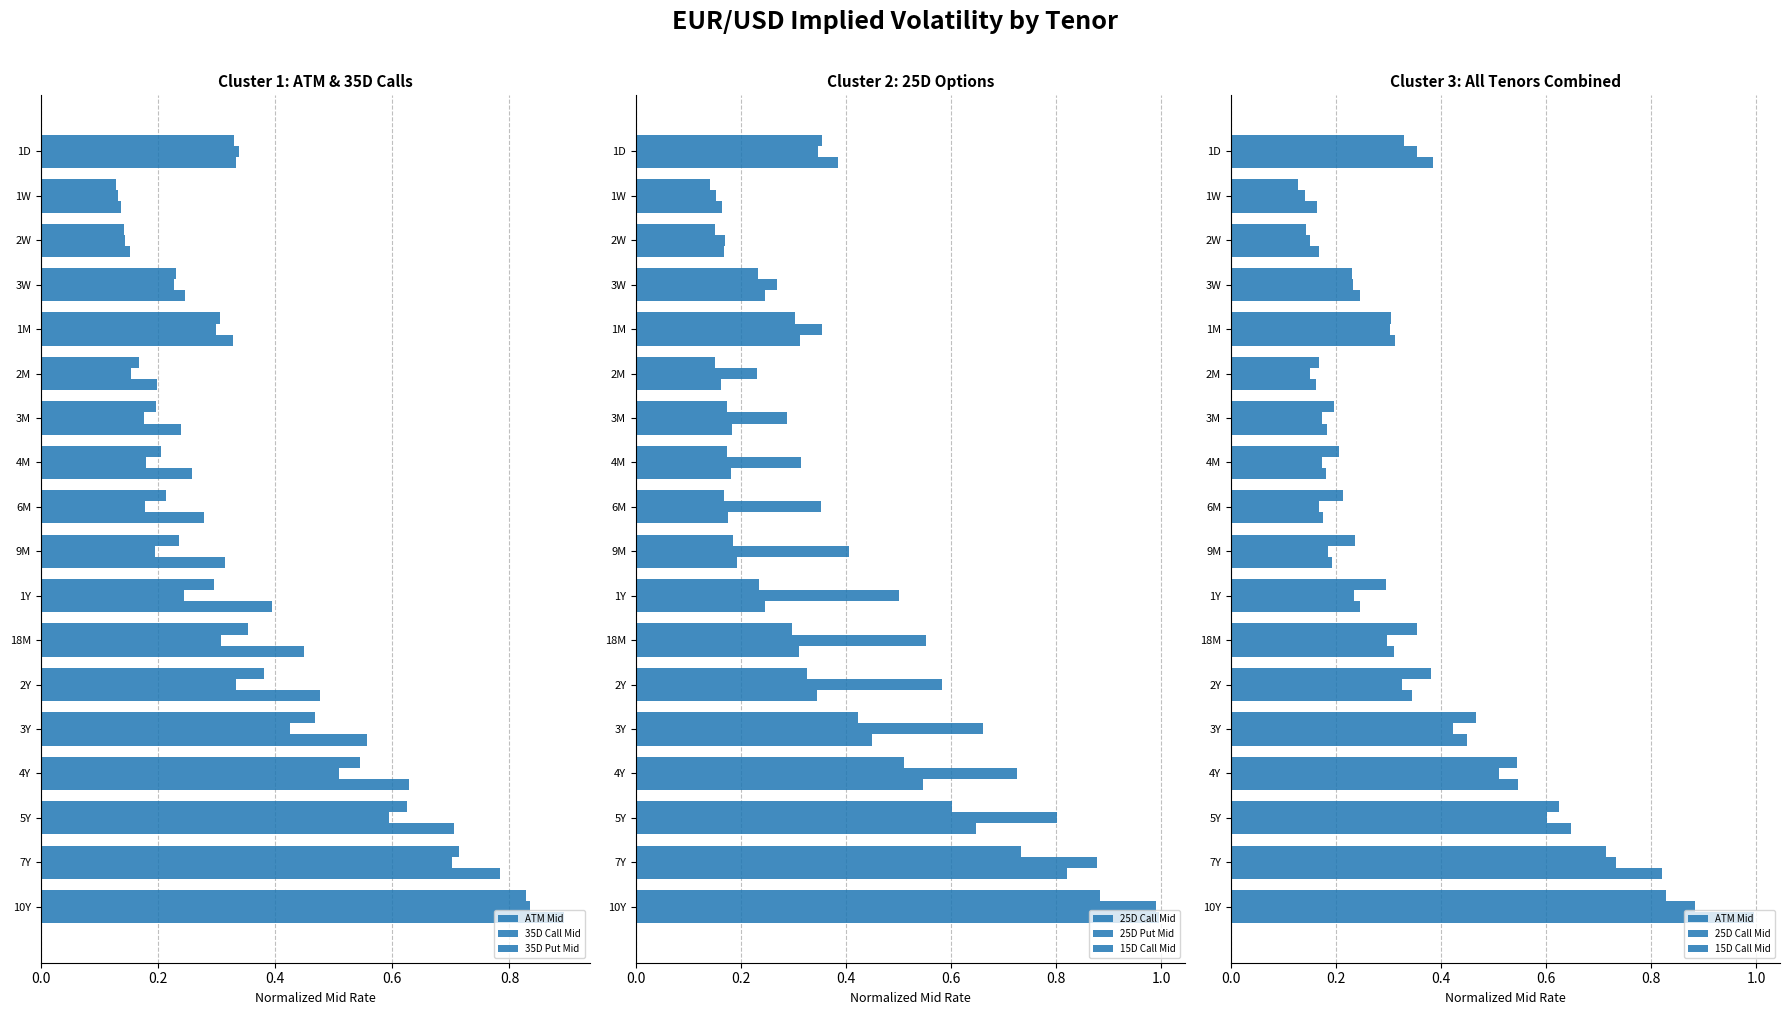

Reading left to right, list all the values displayed in this chart.

ATM Mid: 0.3	0.1	0.1	0.2	0.3	0.2	0.2	0.2	0.2	0.2	0.3	0.4	0.4	0.5	0.5	0.6	0.7	0.8
35D Call Mid: 0.3	0.1	0.1	0.2	0.3	0.2	0.2	0.2	0.2	0.2	0.2	0.3	0.3	0.4	0.5	0.6	0.7	0.8
35D Put Mid: 0.3	0.1	0.2	0.2	0.3	0.2	0.2	0.3	0.3	0.3	0.4	0.4	0.5	0.6	0.6	0.7	0.8	0.9
25D Call Mid: 0.4	0.1	0.2	0.2	0.3	0.2	0.2	0.2	0.2	0.2	0.2	0.3	0.3	0.4	0.5	0.6	0.7	0.9
25D Put Mid: 0.3	0.2	0.2	0.3	0.4	0.2	0.3	0.3	0.4	0.4	0.5	0.6	0.6	0.7	0.7	0.8	0.9	1.0
15D Call Mid: 0.4	0.2	0.2	0.2	0.3	0.2	0.2	0.2	0.2	0.2	0.2	0.3	0.3	0.5	0.5	0.6	0.8	1.0